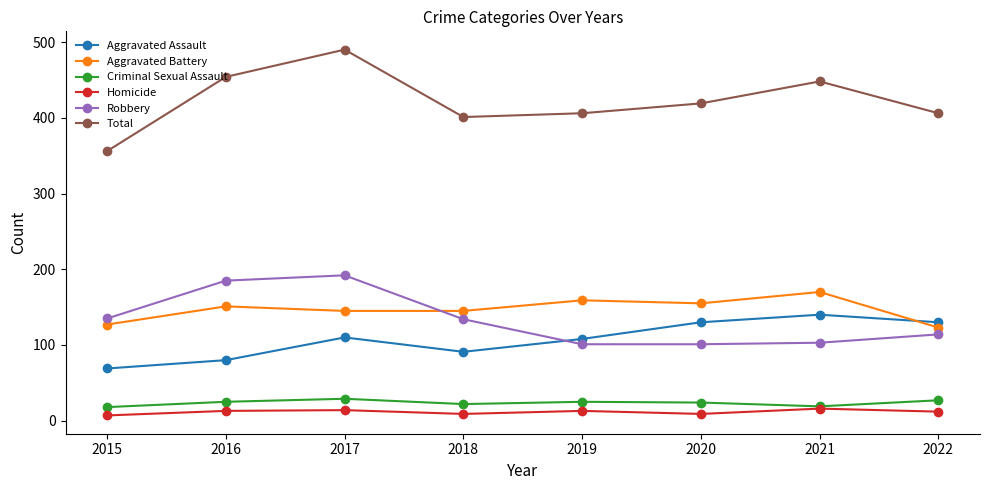

True or false: Robbery and Criminal Sexual Assault intersect in this chart.

False